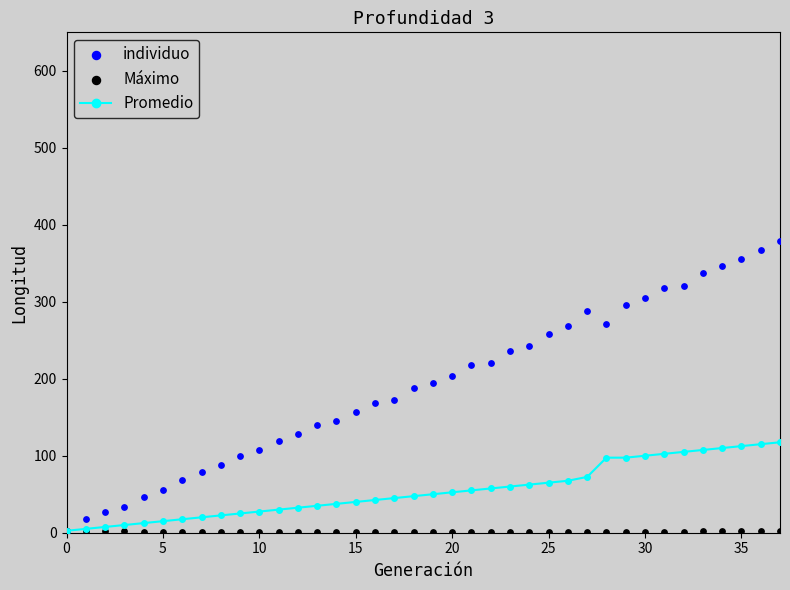

At which category is the sum across all series the highest?

37